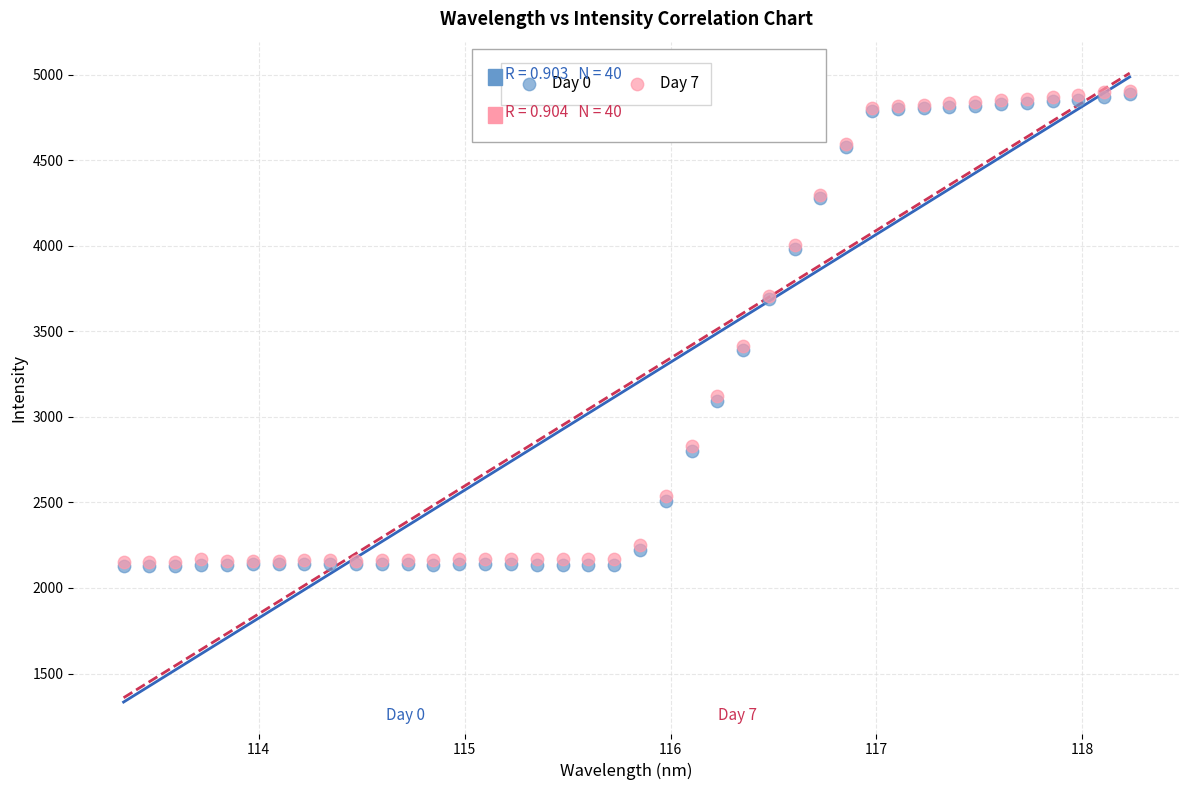

What are all the series names shown in the legend?

Day 0, Day 7